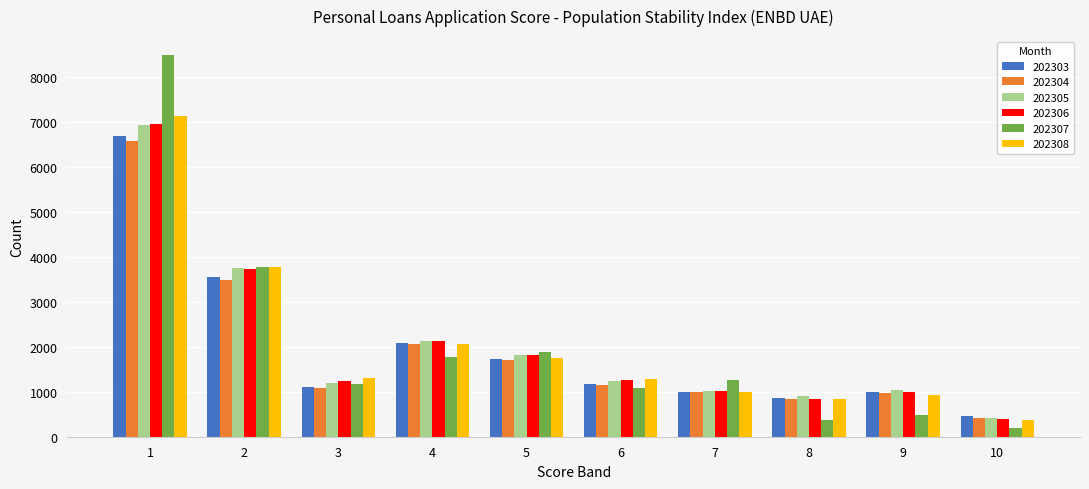

What is the smallest value displayed?

195